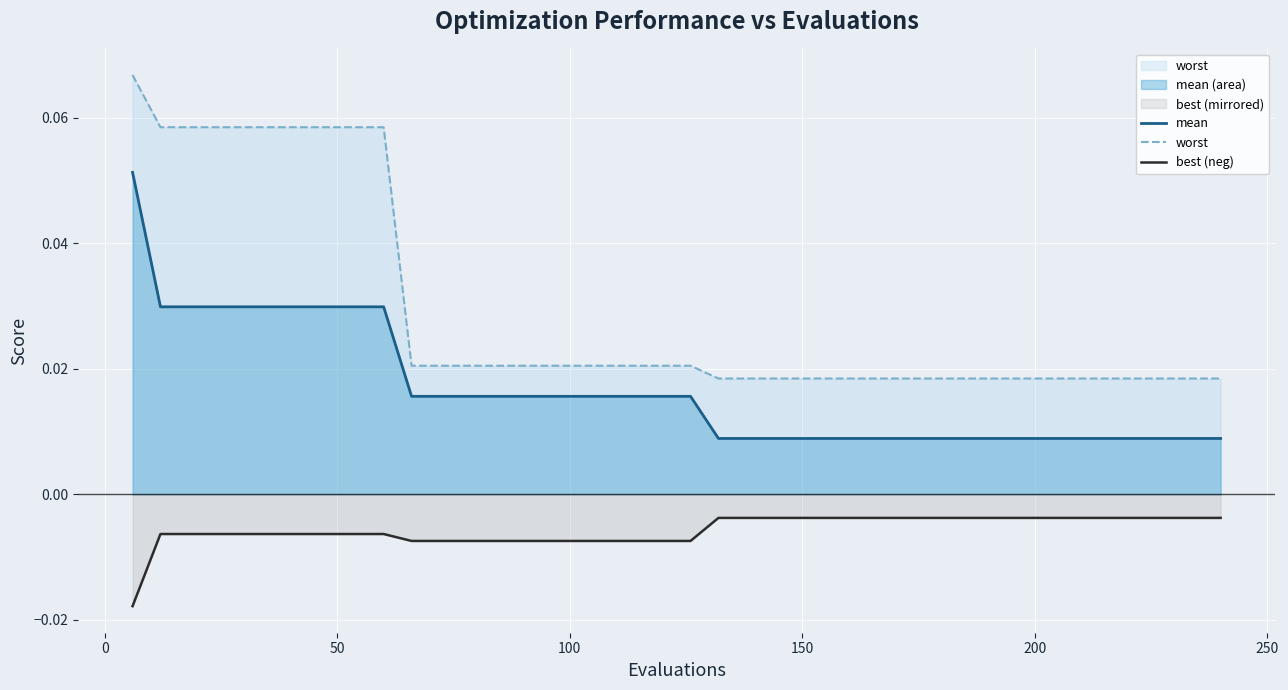

Which series has the widest spread of values?

worst